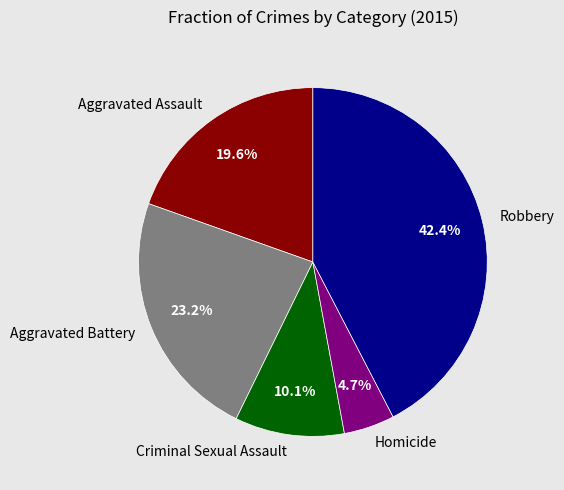

Is there any slice that represents more than half of the pie?

No